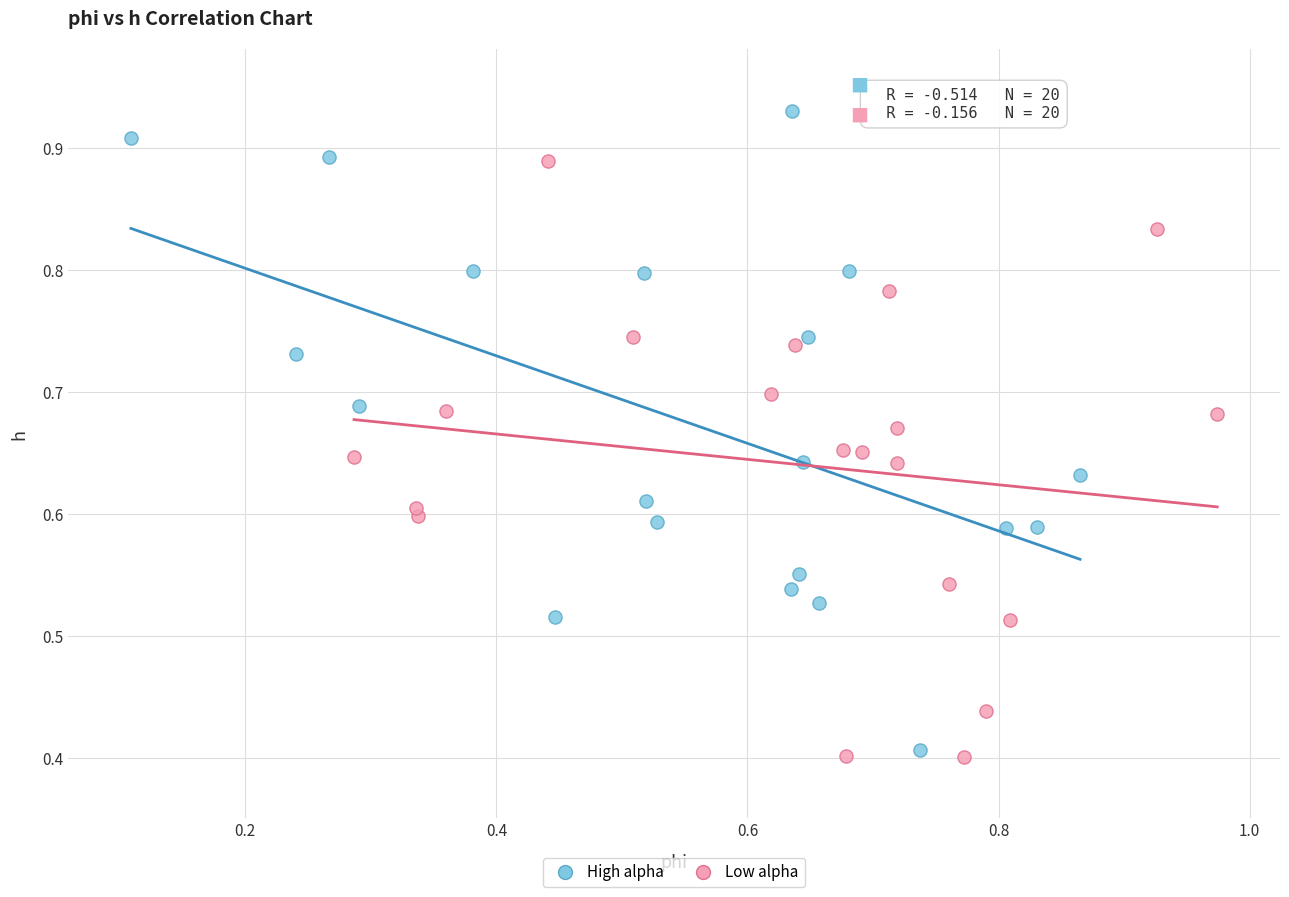

Which series contains the highest Y value?

High alpha